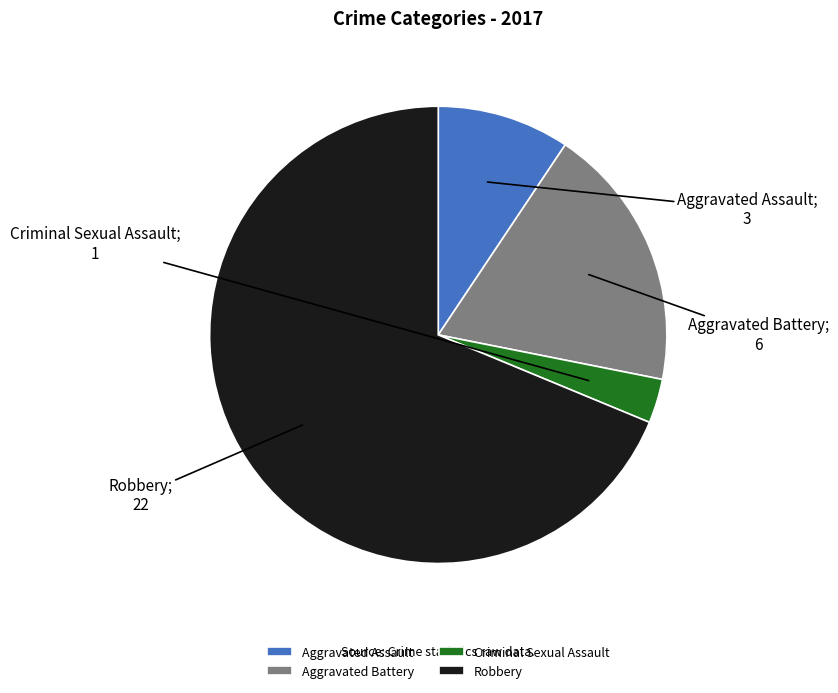

Which category has the smallest portion of the pie?

Criminal Sexual Assault